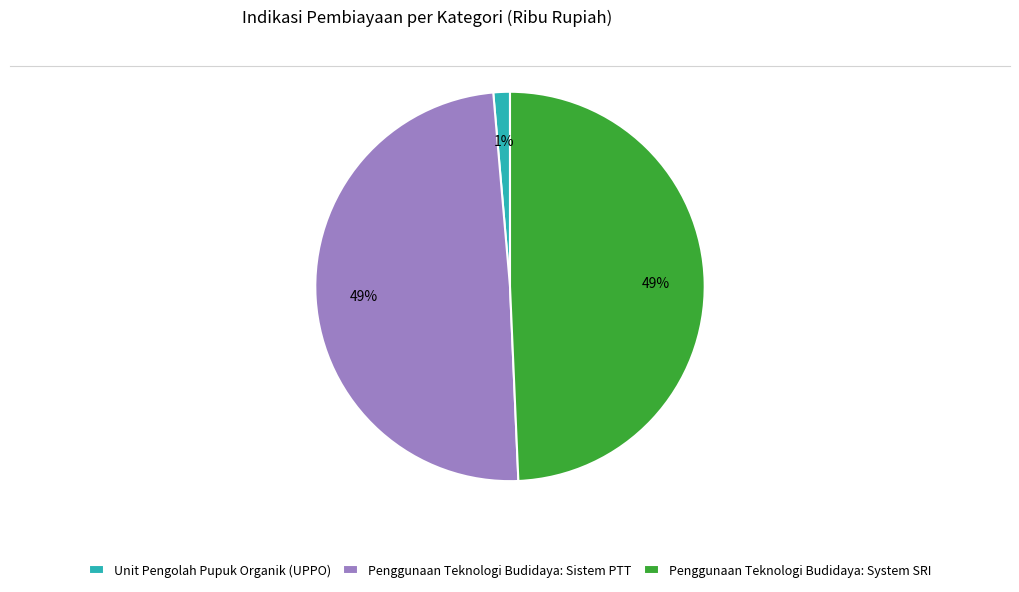

Is there any slice that represents more than half of the pie?

No